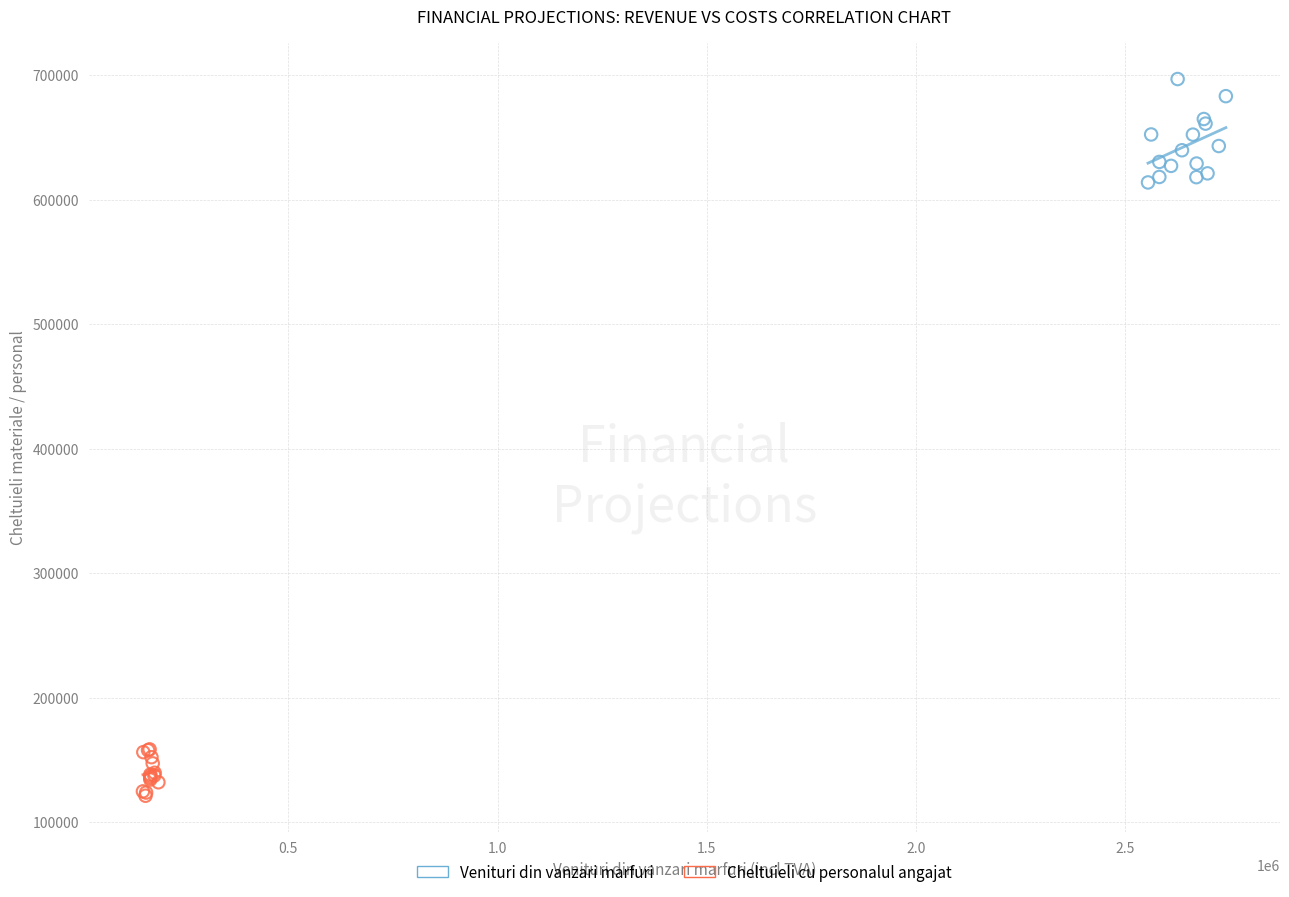

Which series has the largest Y range (max minus min)?

Venituri din vanzari marfuri